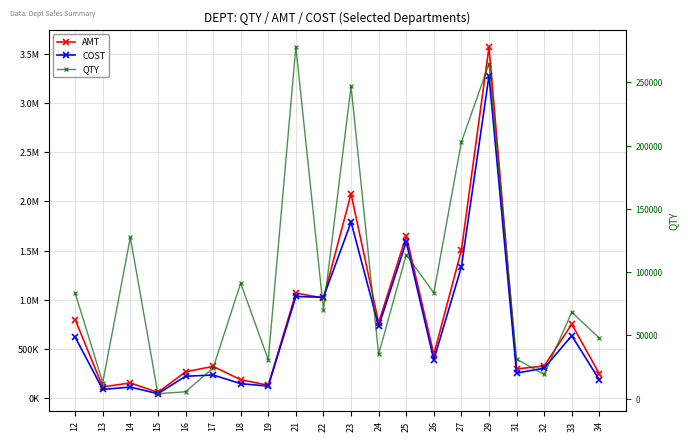

Which series changed the most between 22 and 24?

COST